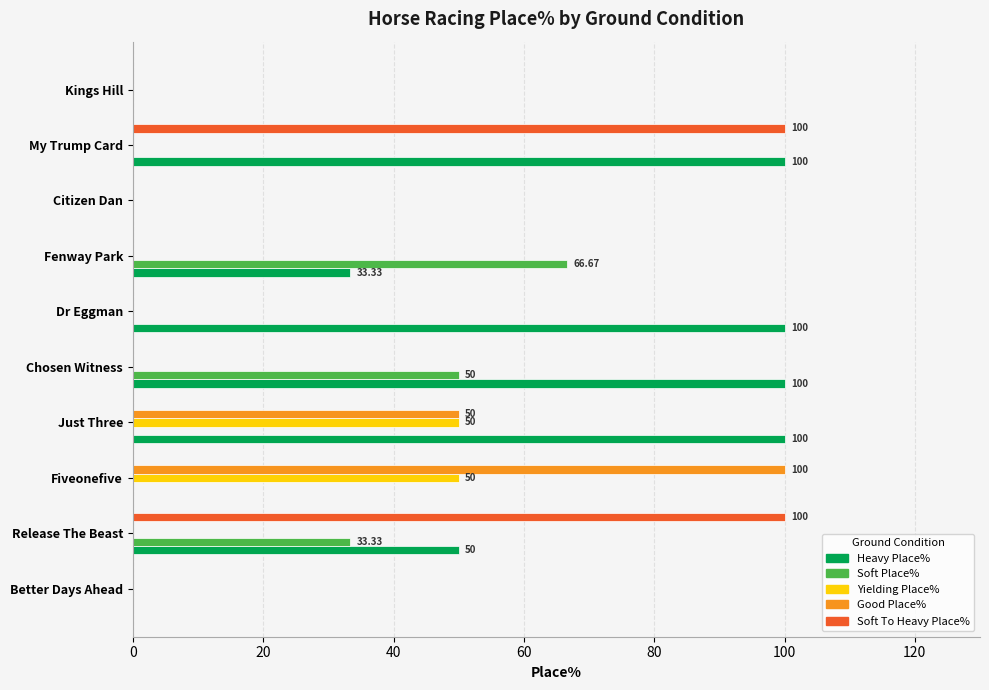

Which series changed the most between Better Days Ahead and Fenway Park?

Soft Place%